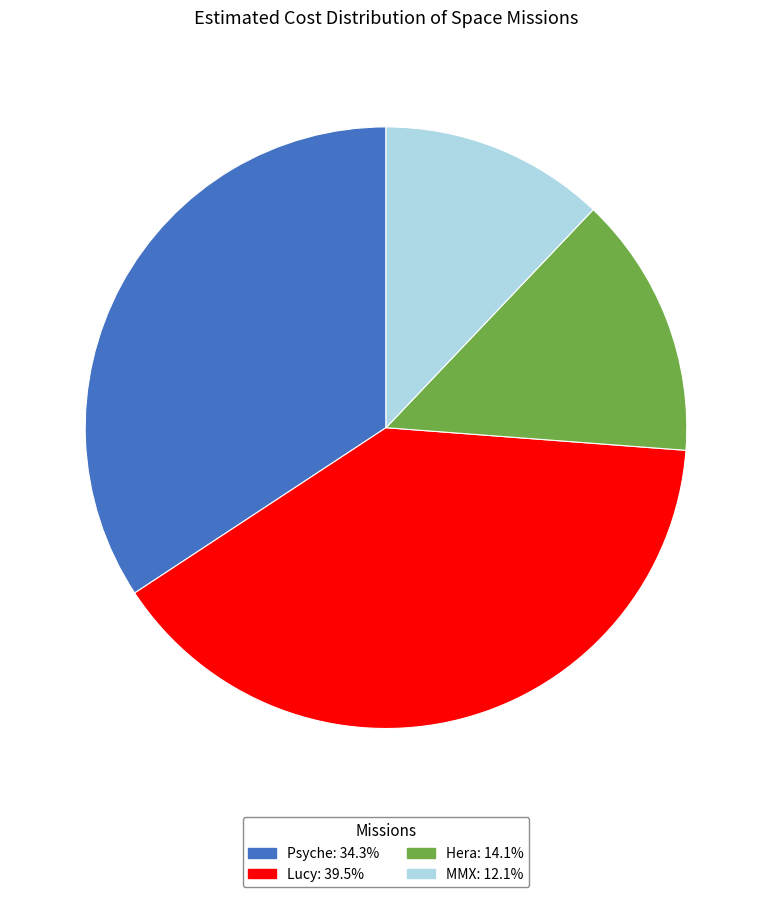

Is there any slice that represents more than half of the pie?

No